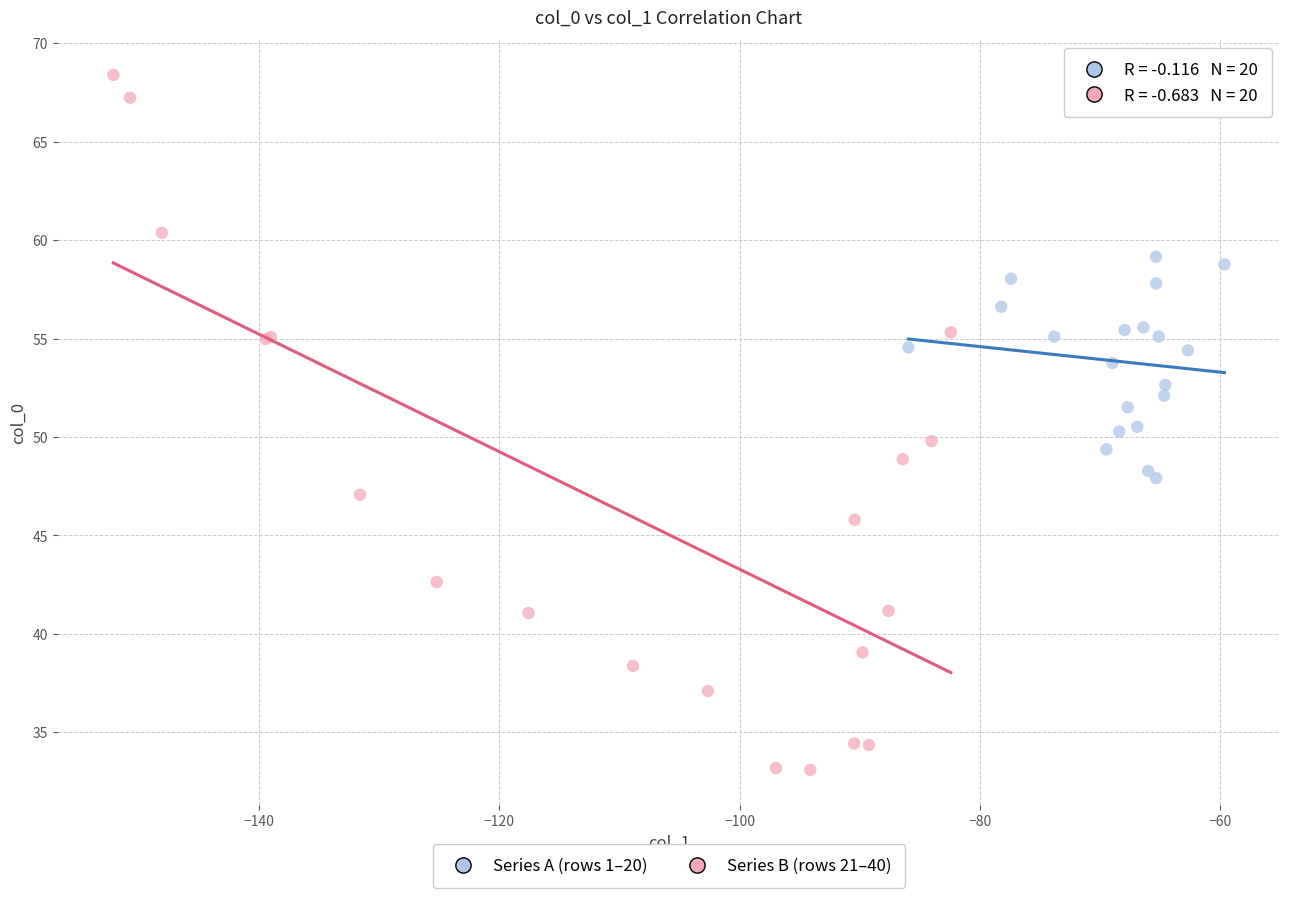

Which series contains the lowest Y value?

Series B (rows 21–40)